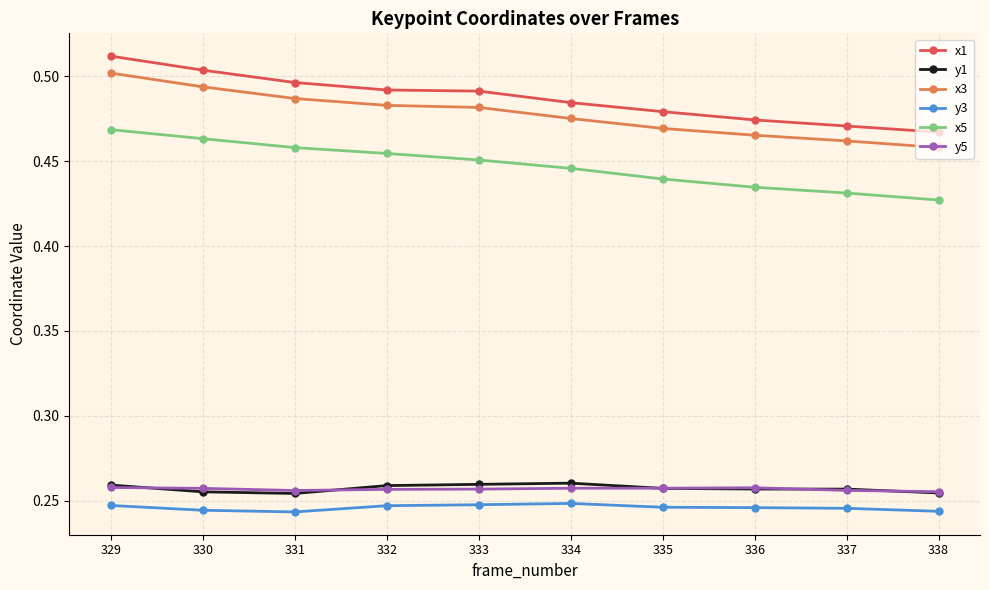

Which series has the largest range (max minus min)?

x1